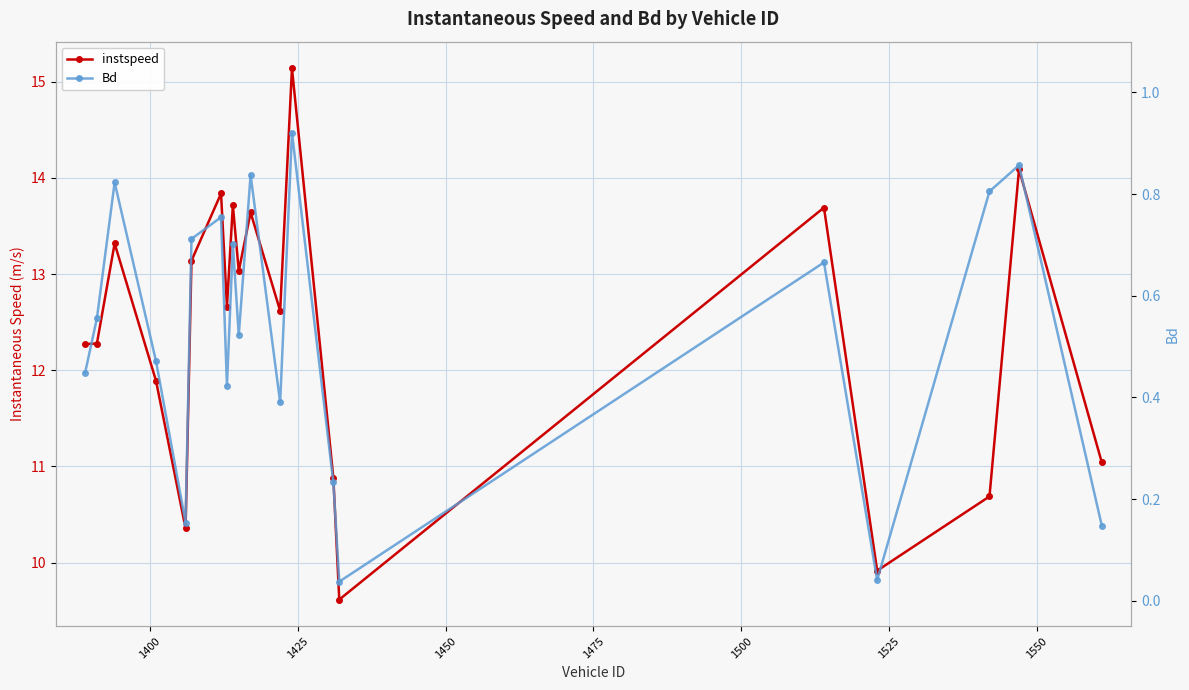

What are all the series names shown in the legend?

instspeed, Bd